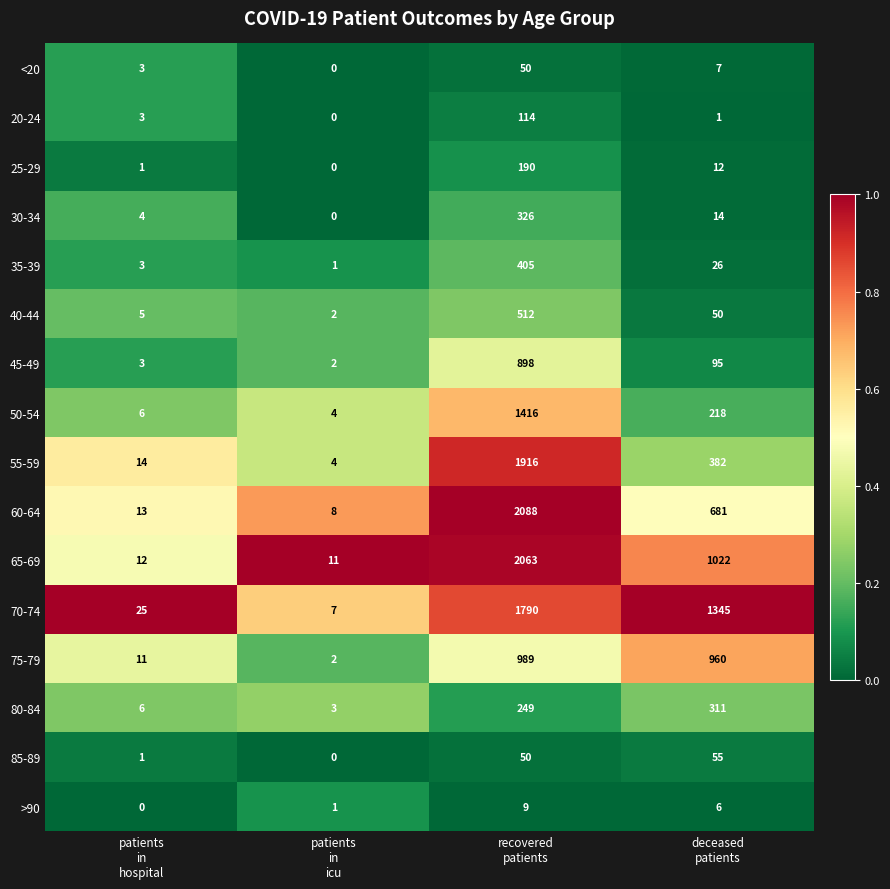

What is the sum of all <20 values?

60